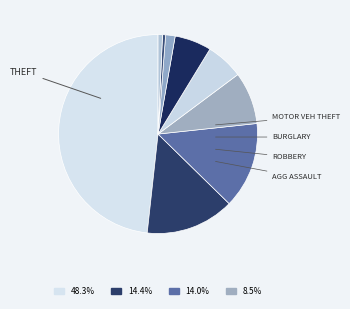

How many segments does this pie chart have?

9